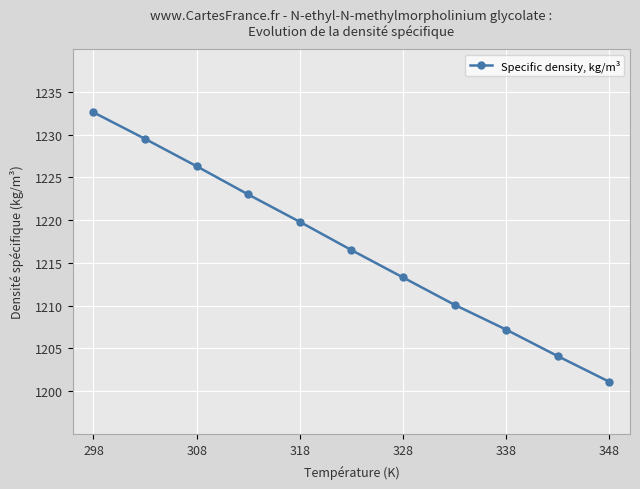

How many categories are shown in the chart?

11